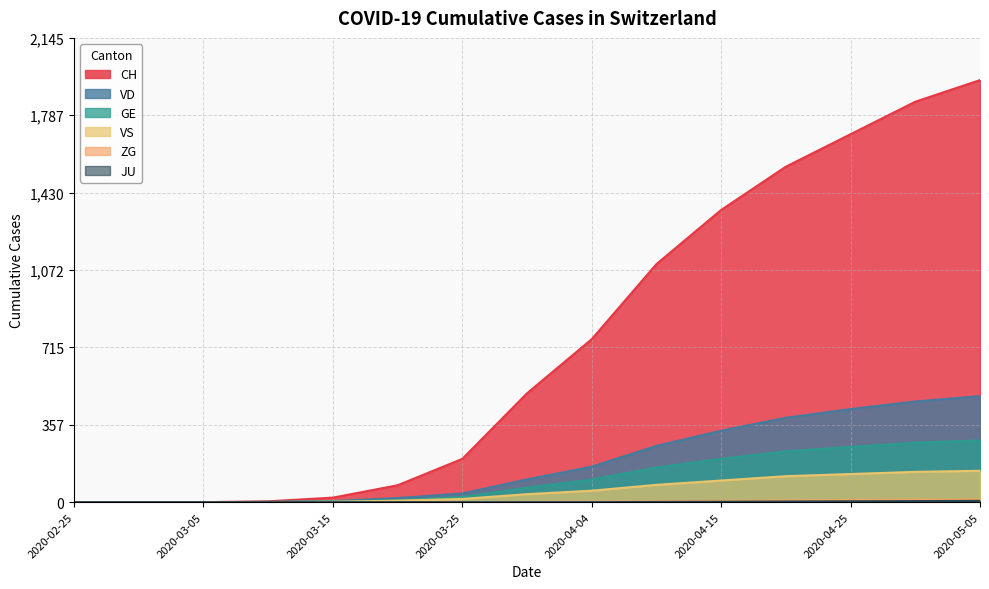

What is the average value of the JU series?

1